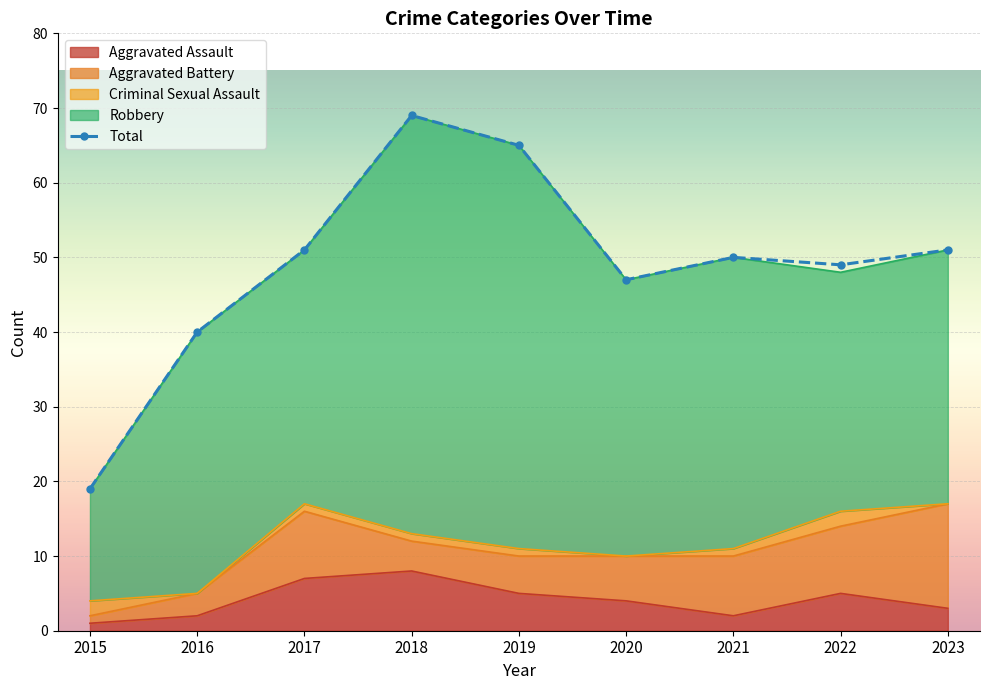

How many points are lower than both their immediate neighbors (excluding endpoints)?

2